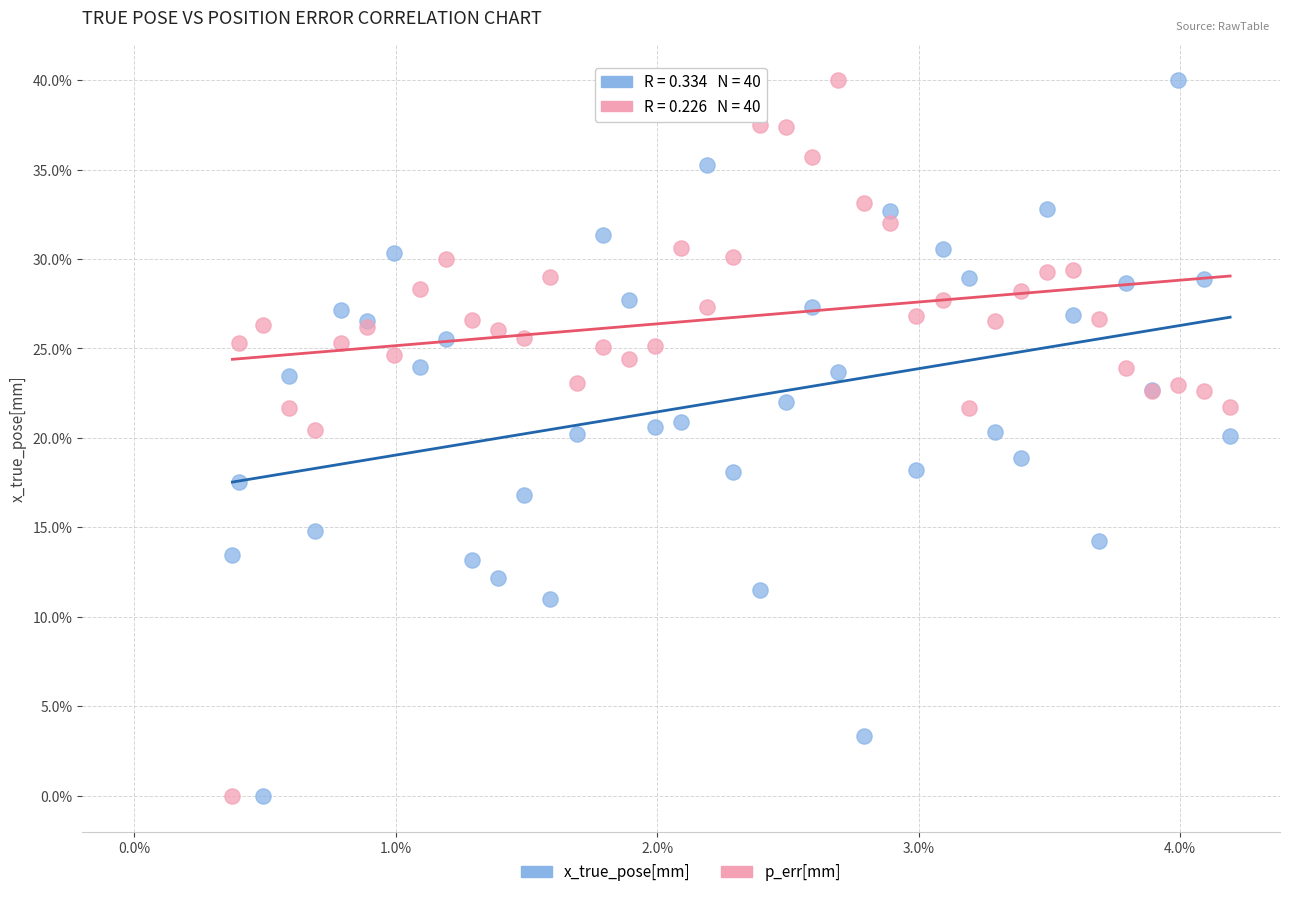

What is the X range (max minus min) for the scatter plot?

3.8